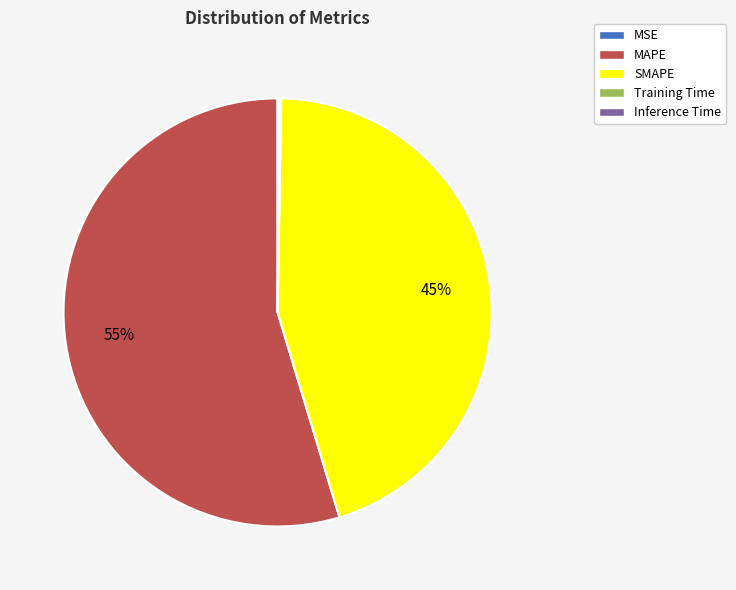

Which slice is the largest?

MAPE